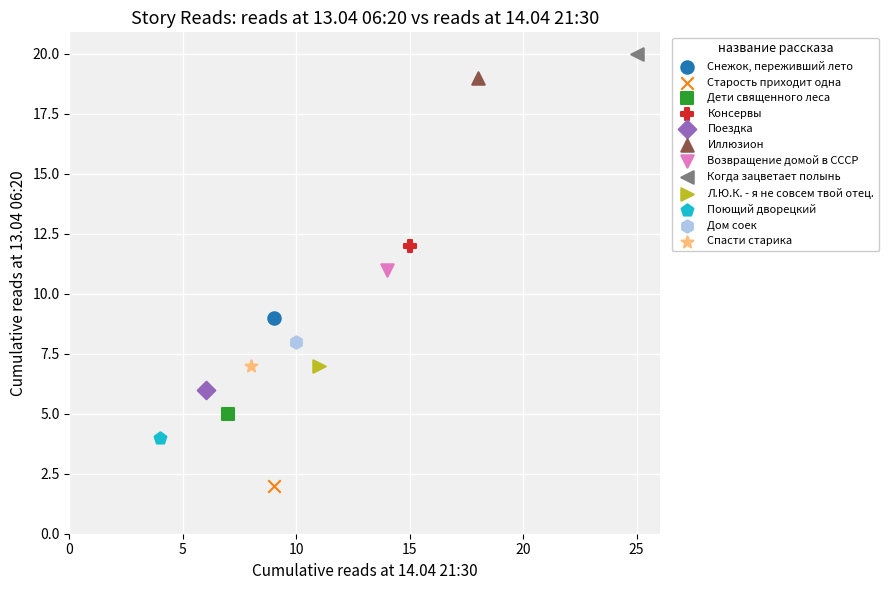

Which series reaches the maximum Y coordinate?

Когда зацветает полынь